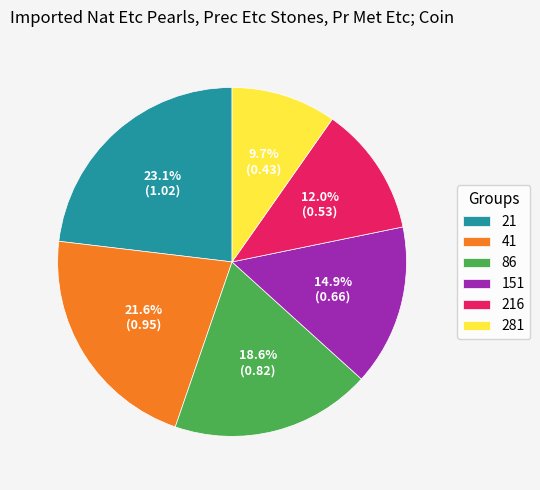

How much of the chart is everything except 41?

78.4%